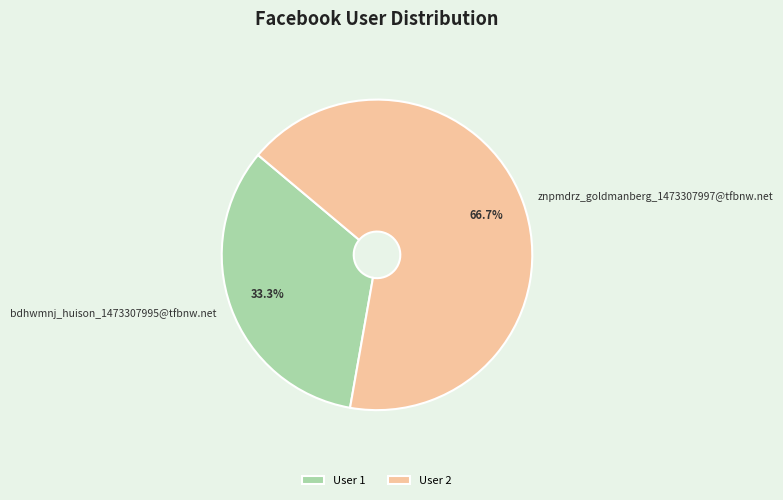

Combined, do znpmdrz_goldmanberg_1473307997@tfbnw.net and bdhwmnj_huison_1473307995@tfbnw.net account for over 50%?

Yes